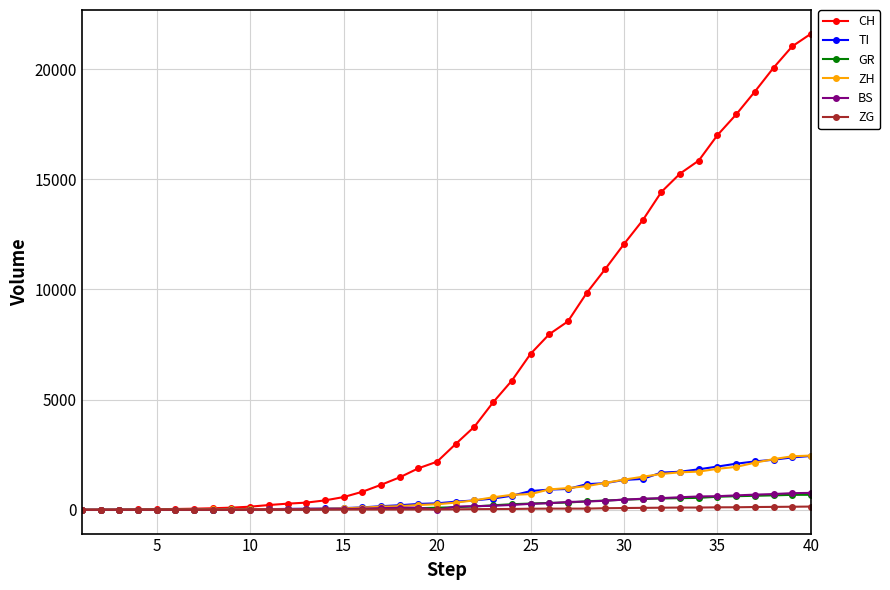

What is the maximum value for TI?

2442